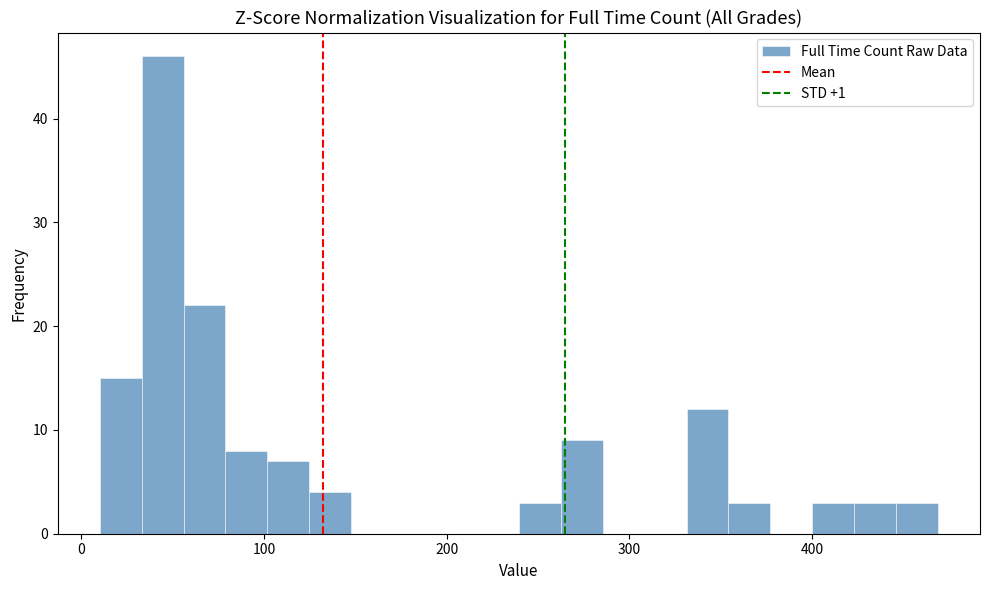

Around what value on the x-axis is the tallest bar? Give the approximate position of its centre, as read against the axis.

40